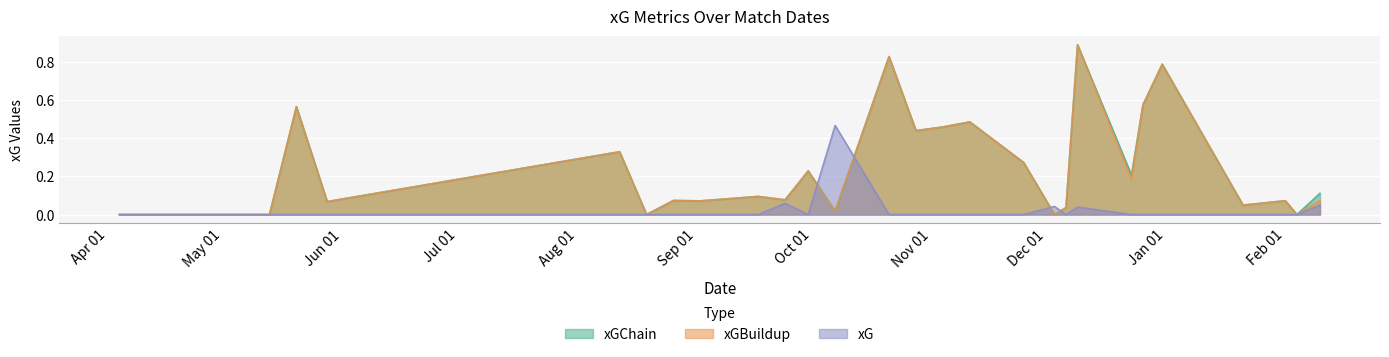

True or false: xGChain has more than 2 points higher than both neighbors.

True